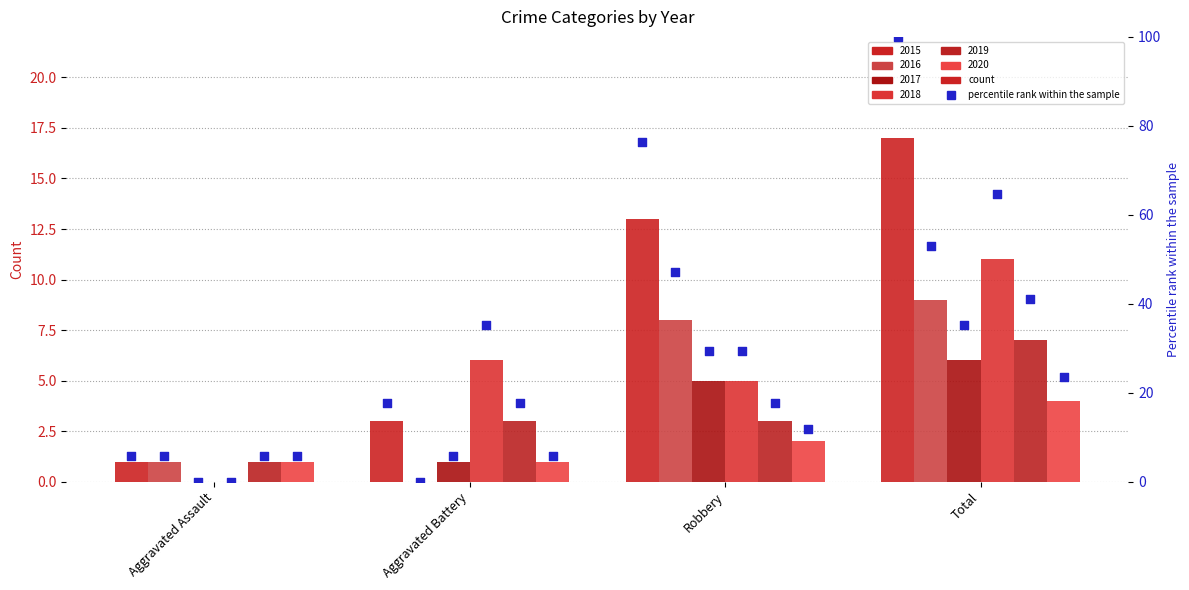

Which series contains the highest Y value?

2015